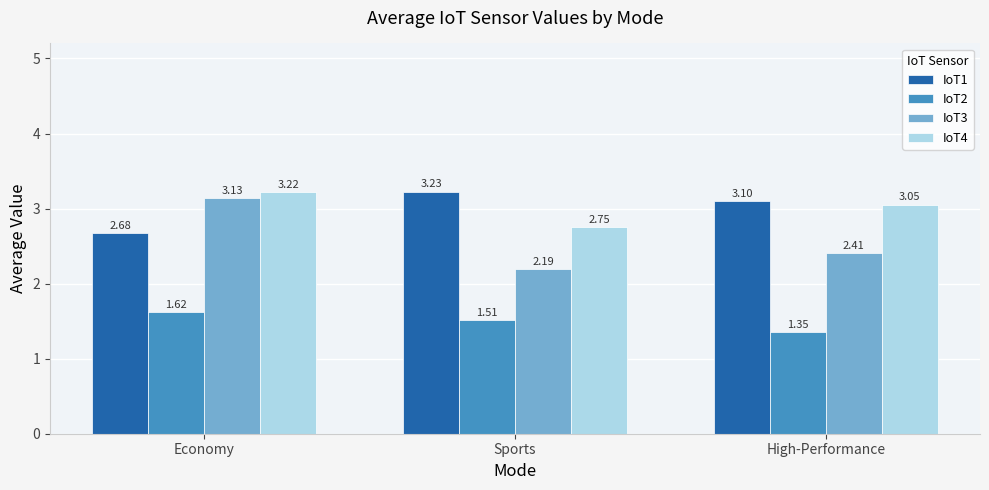

Rank the categories by IoT1 value from lowest to highest.

Economy, High-Performance, Sports